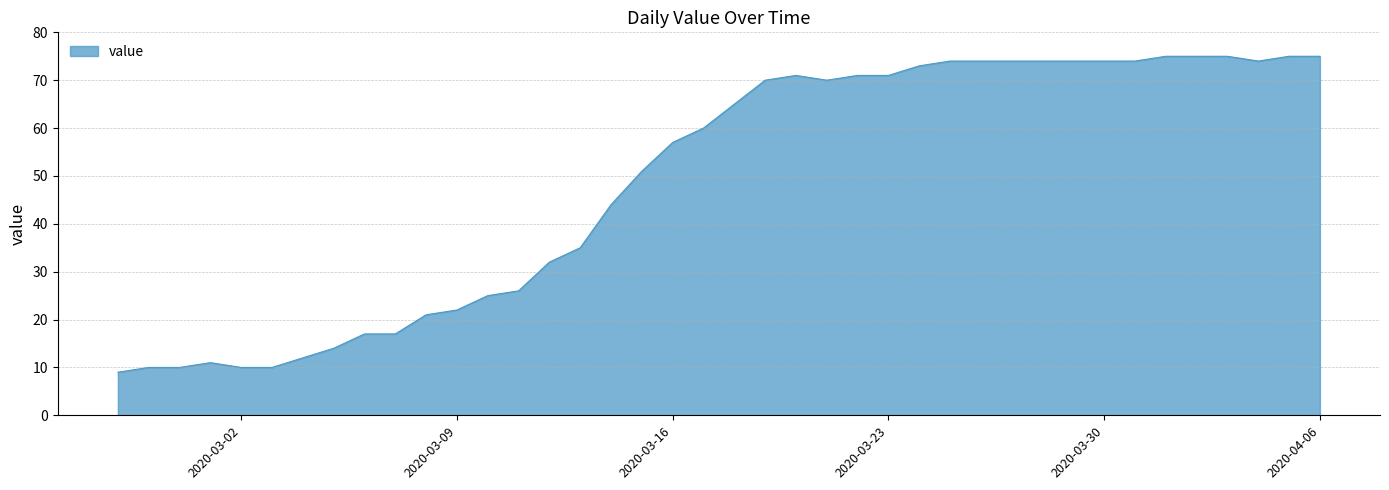

What is the maximum value shown in the chart?

75